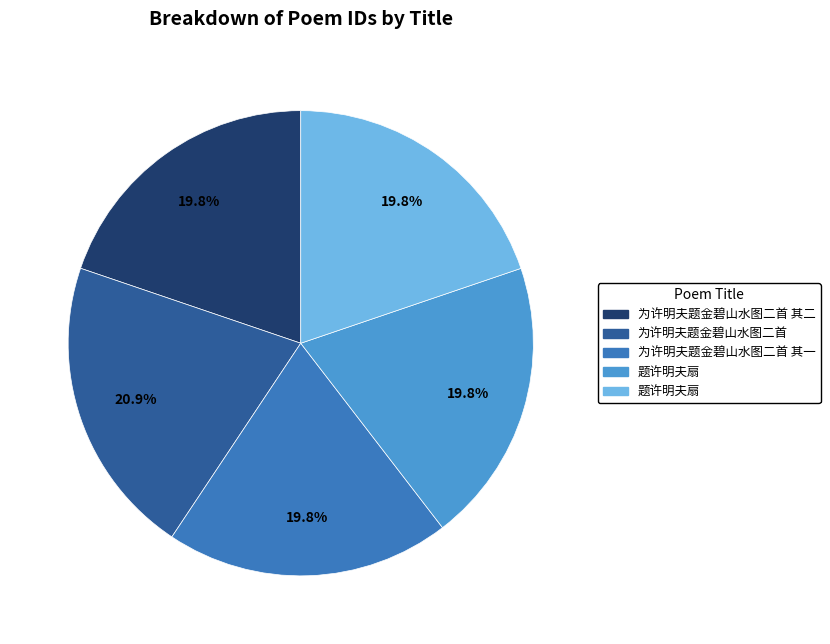

Is there any slice that represents more than half of the pie?

No